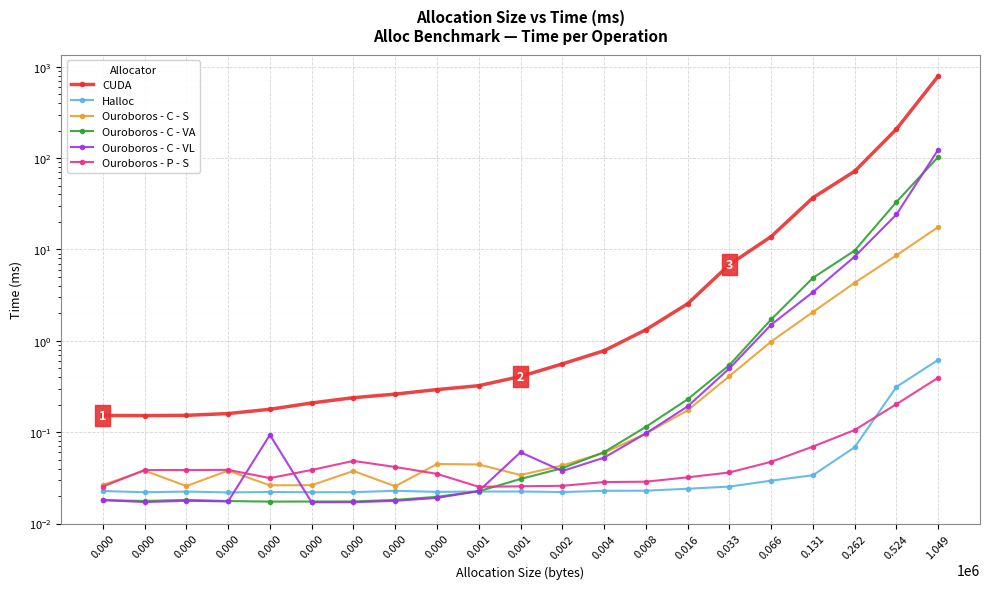

What is the difference between the maximum and minimum values in the Halloc series?

0.6